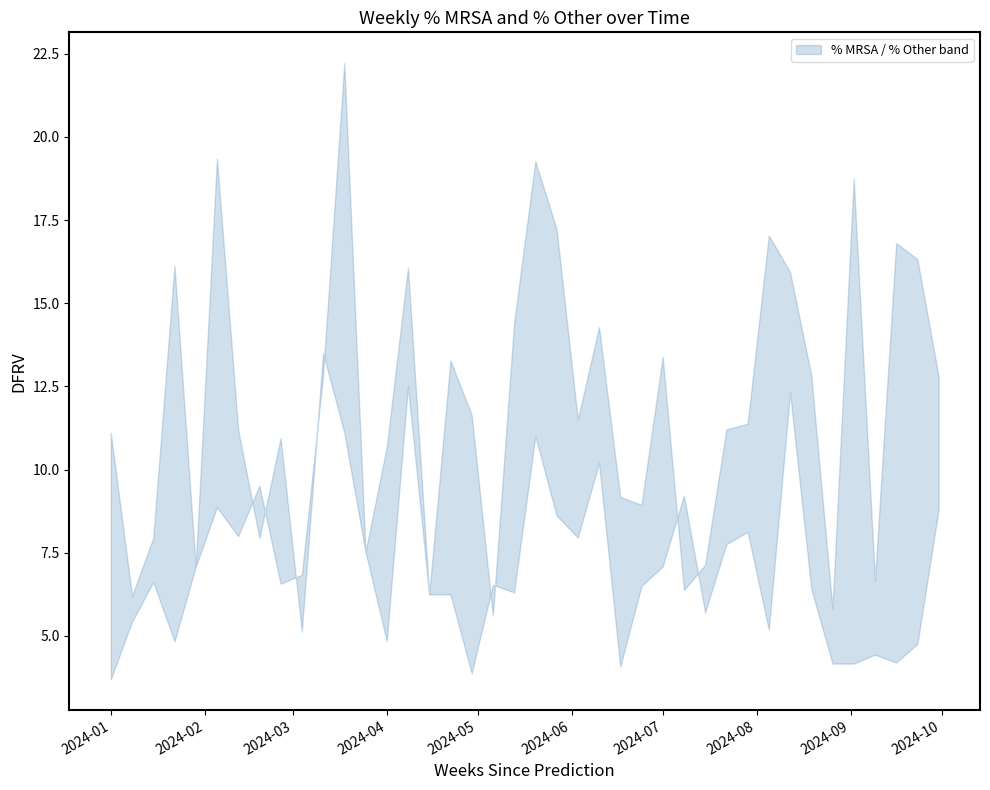

Reading right to left, extract all data points from this chart.

% MRSA: 2024-09-30=12.8	2024-09-23=16.3	2024-09-16=16.8	2024-09-09=6.7	2024-09-02=18.8	2024-08-26=5.8	2024-08-19=12.8	2024-08-12=15.9	2024-08-05=17.0	2024-07-29=11.4	2024-07-22=11.2	2024-07-15=7.1	2024-07-08=6.4	2024-07-01=13.4	2024-06-24=8.9	2024-06-17=9.2	2024-06-10=14.3	2024-06-03=11.5	2024-05-27=17.2	2024-05-20=19.3	2024-05-13=14.4	2024-05-06=5.6	2024-04-29=11.7	2024-04-22=13.3	2024-04-15=6.2	2024-04-08=16.1	2024-04-01=10.7	2024-03-25=7.5	2024-03-18=11.1	2024-03-11=13.5	2024-03-04=5.1	2024-02-26=10.9	2024-02-19=7.9	2024-02-12=11.2	2024-02-05=19.4	2024-01-29=7.1	2024-01-22=16.1	2024-01-15=8.0	2024-01-08=6.2	2024-01-01=11.1
% Other: 2024-09-30=8.8	2024-09-23=4.8	2024-09-16=4.2	2024-09-09=4.4	2024-09-02=4.2	2024-08-26=4.2	2024-08-19=6.4	2024-08-12=12.3	2024-08-05=5.2	2024-07-29=8.1	2024-07-22=7.8	2024-07-15=5.7	2024-07-08=9.2	2024-07-01=7.1	2024-06-24=6.5	2024-06-17=4.1	2024-06-10=10.2	2024-06-03=8.0	2024-05-27=8.6	2024-05-20=11.0	2024-05-13=6.3	2024-05-06=6.5	2024-04-29=3.9	2024-04-22=6.2	2024-04-15=6.2	2024-04-08=12.5	2024-04-01=4.8	2024-03-25=7.5	2024-03-18=22.2	2024-03-11=12.8	2024-03-04=6.8	2024-02-26=6.6	2024-02-19=9.5	2024-02-12=8.0	2024-02-05=8.9	2024-01-29=7.1	2024-01-22=4.8	2024-01-15=6.6	2024-01-08=5.4	2024-01-01=3.7